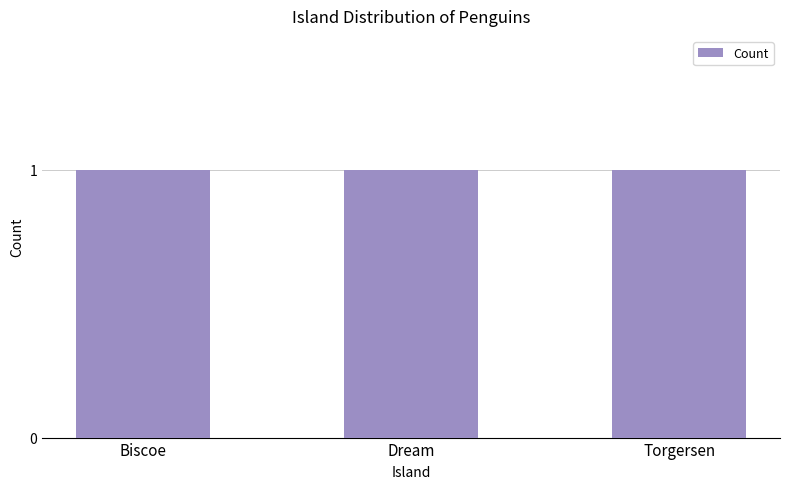

True or false: the data shows 2 at 9.

False